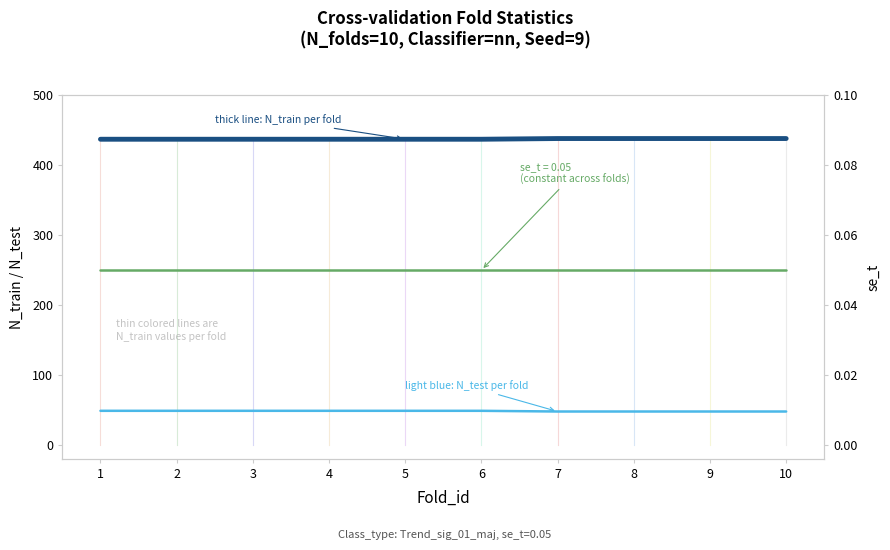

Between 4 and 8, which series saw the biggest shift?

N_train